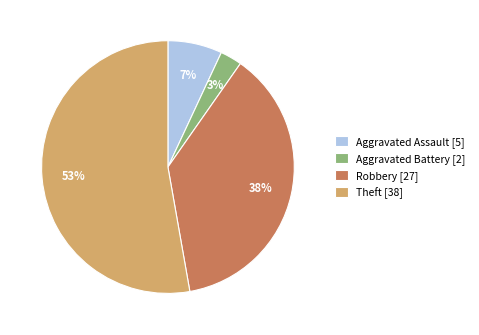

Which category has the biggest portion of the pie?

Theft